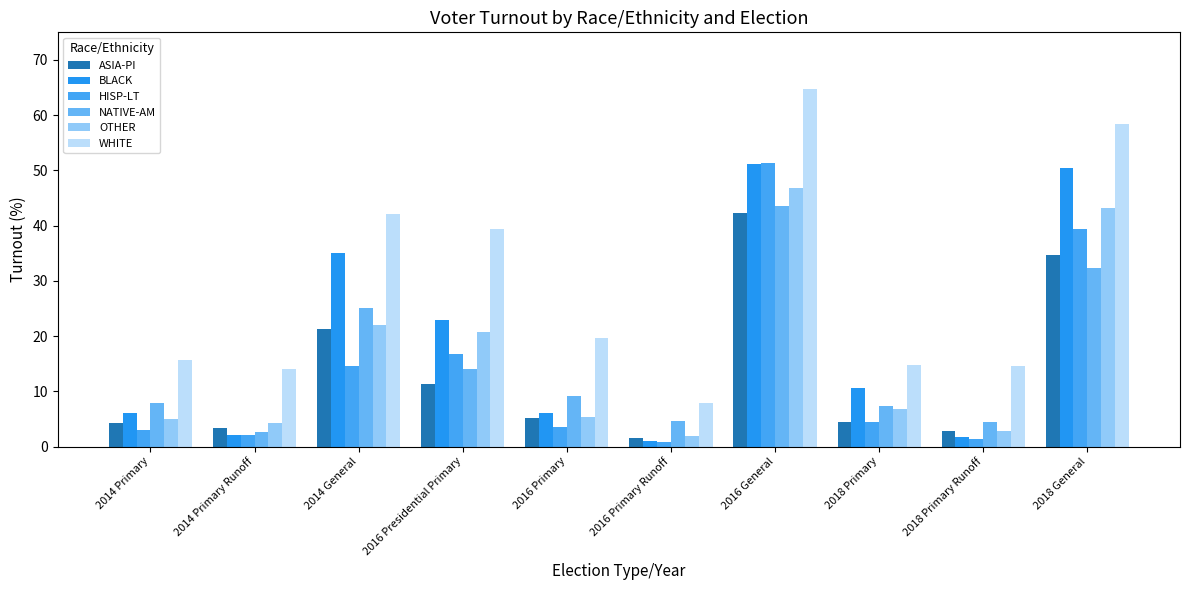

Is it true that BLACK equals 6.0 at 2016 Primary?

True